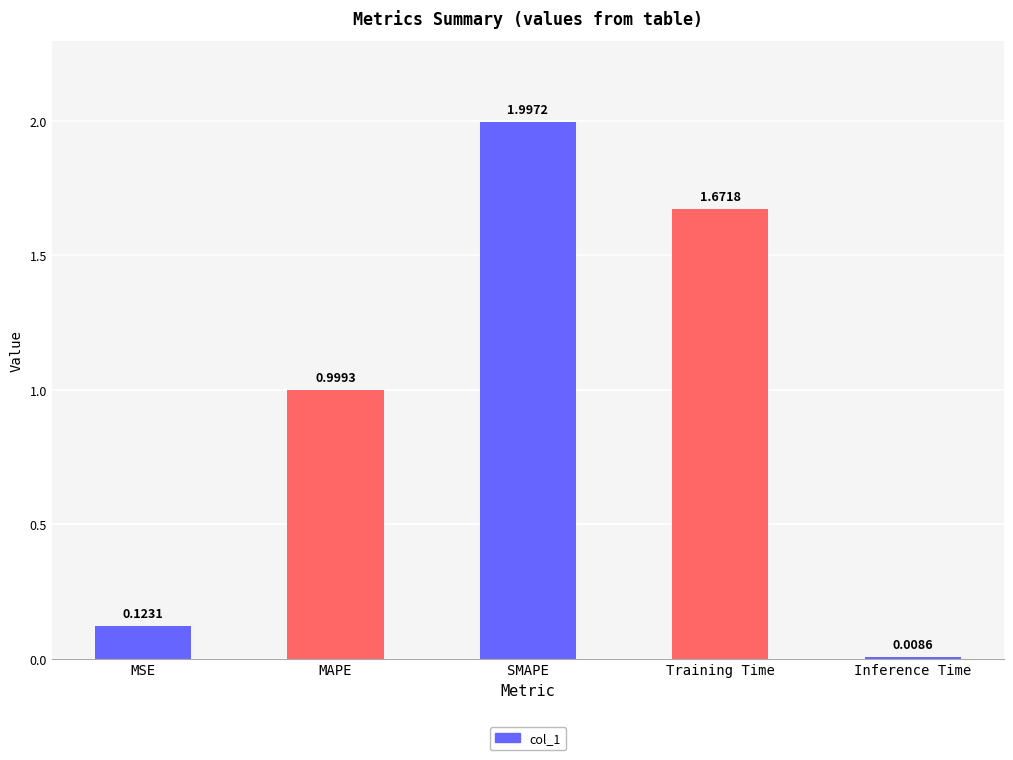

What is the maximum value shown in the chart?

2.0